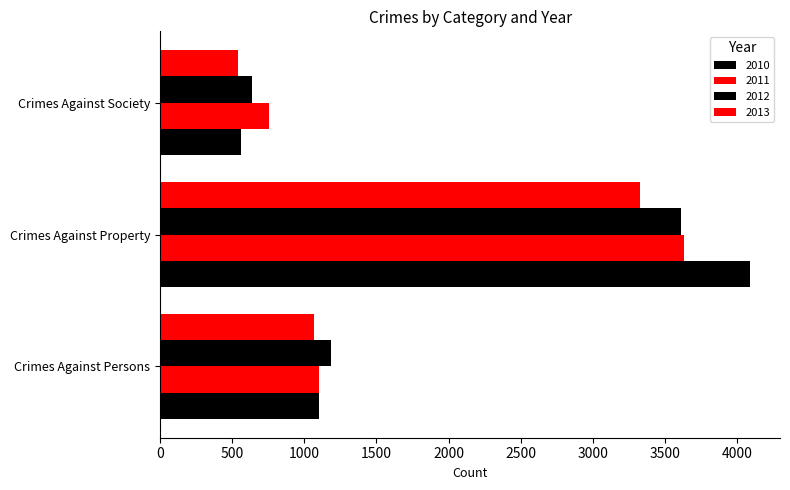

Reading right to left, extract all data points from this chart.

2010: Crimes Against Society=560	Crimes Against Property=4094	Crimes Against Persons=1102
2011: Crimes Against Society=752	Crimes Against Property=3633	Crimes Against Persons=1101
2012: Crimes Against Society=635	Crimes Against Property=3614	Crimes Against Persons=1187
2013: Crimes Against Society=538	Crimes Against Property=3325	Crimes Against Persons=1067